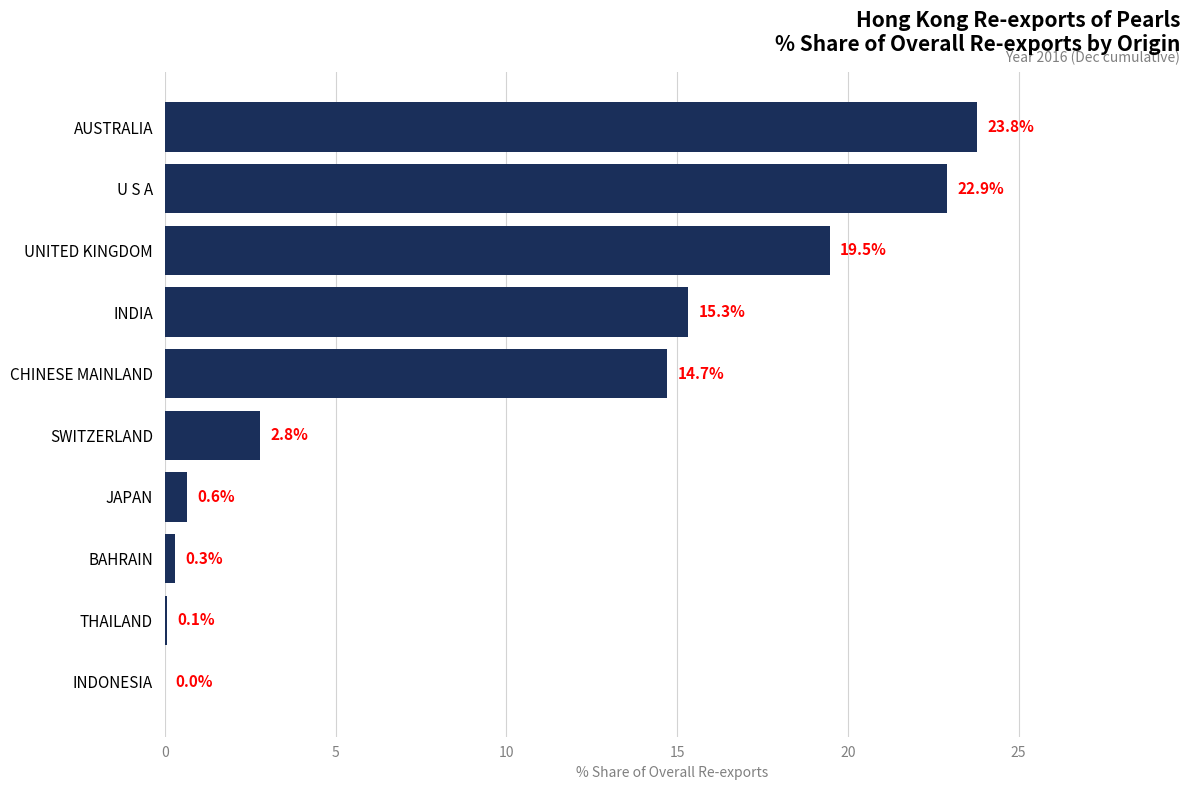

True or false: the data shows 25.8 at UNITED KINGDOM.

False